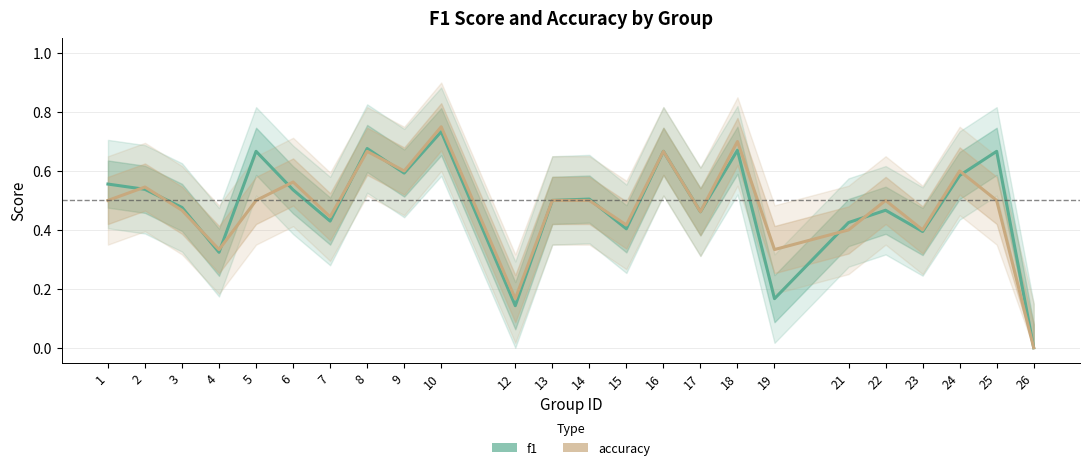

What is the total value across all series at 23?

0.8